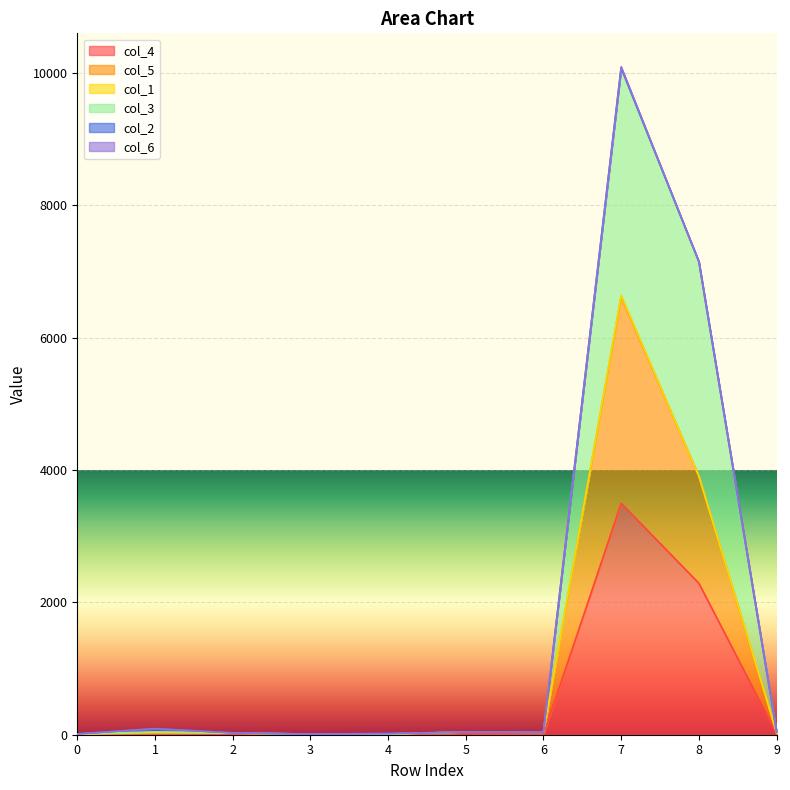

Which category has the lowest value in the col_5 series?

3